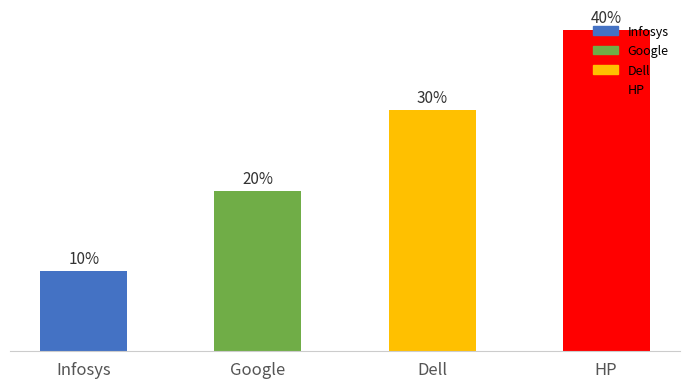

Does the chart contain any negative values?

No